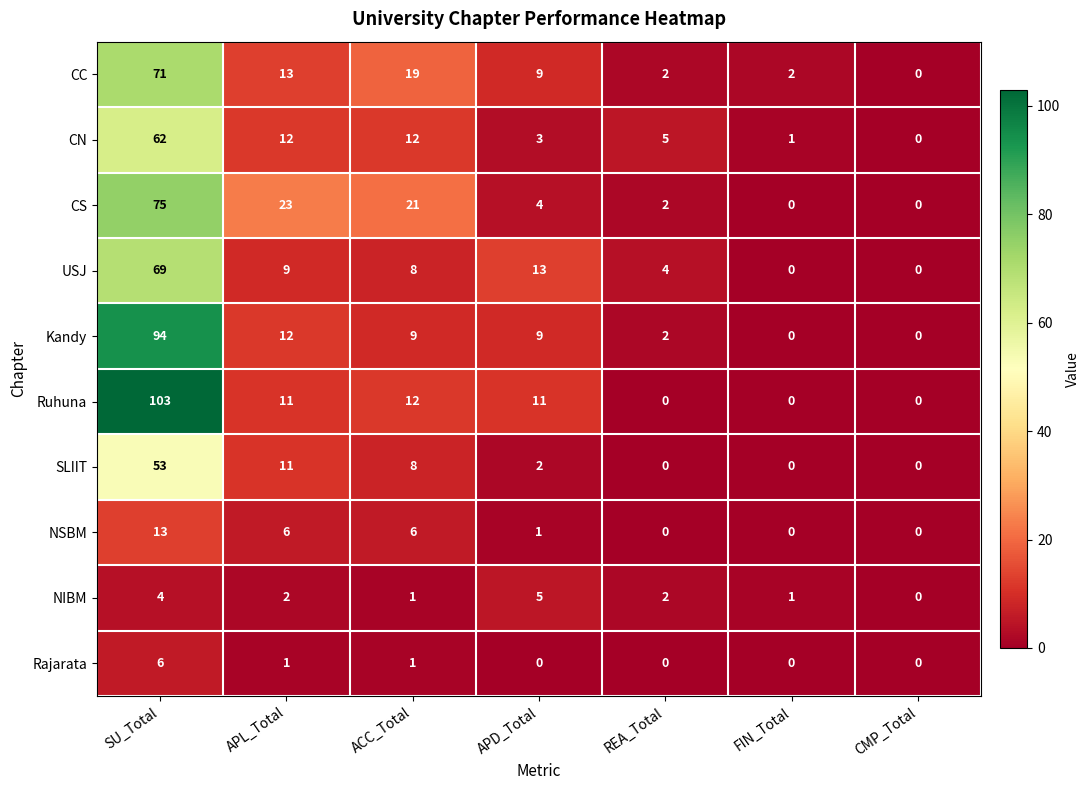

True or false: CS has a value of 2 at APD_Total.

False